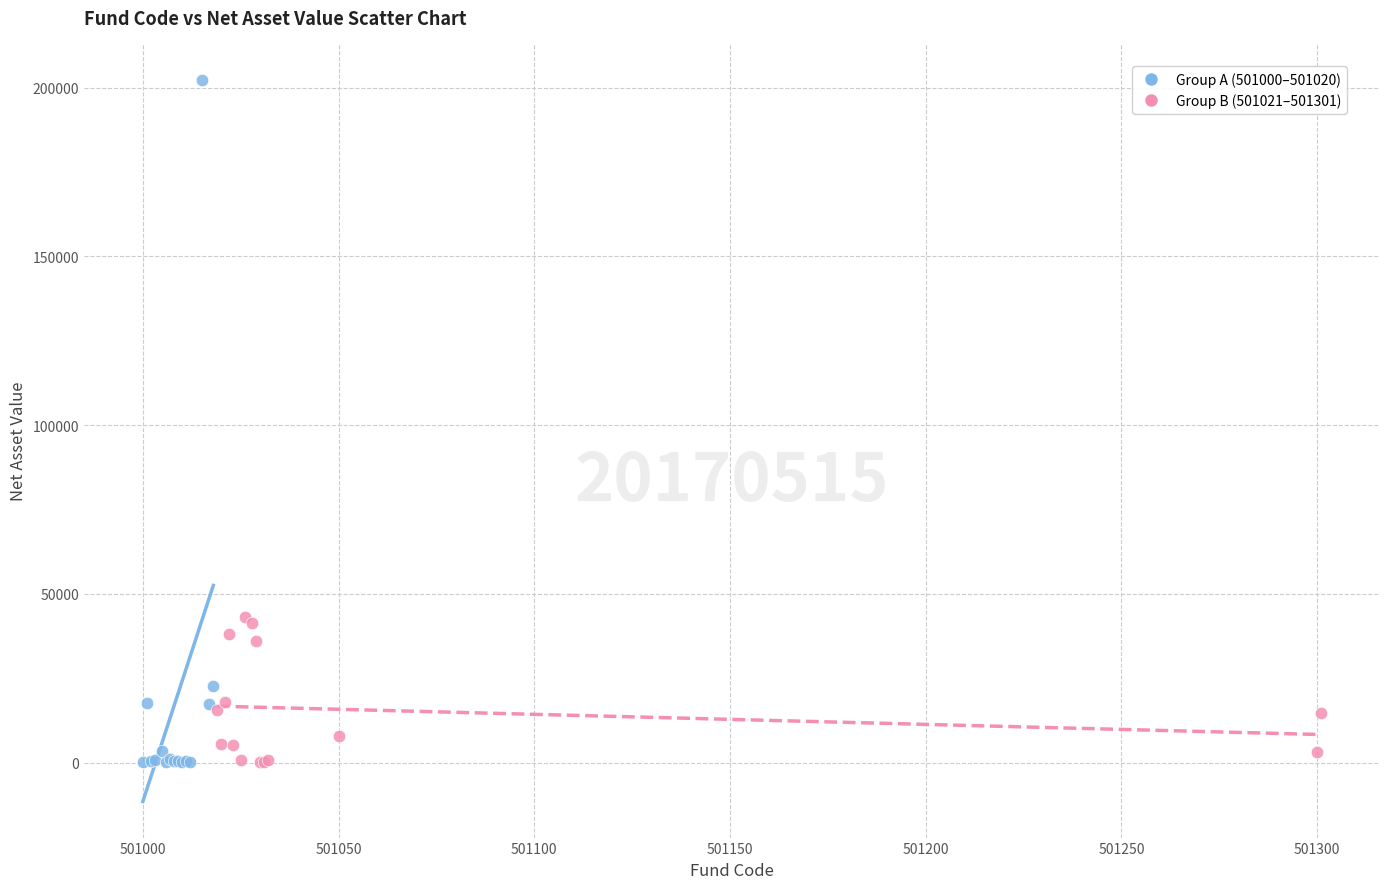

Which series reaches the maximum Y coordinate?

Group A (501000–501020)